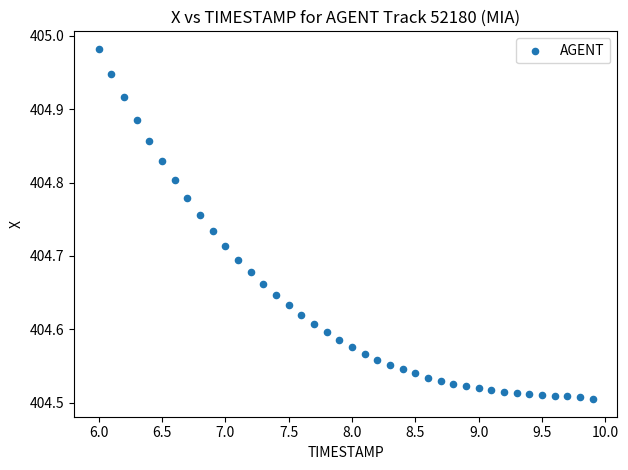

What is the range of Y values (max minus min)?

0.5